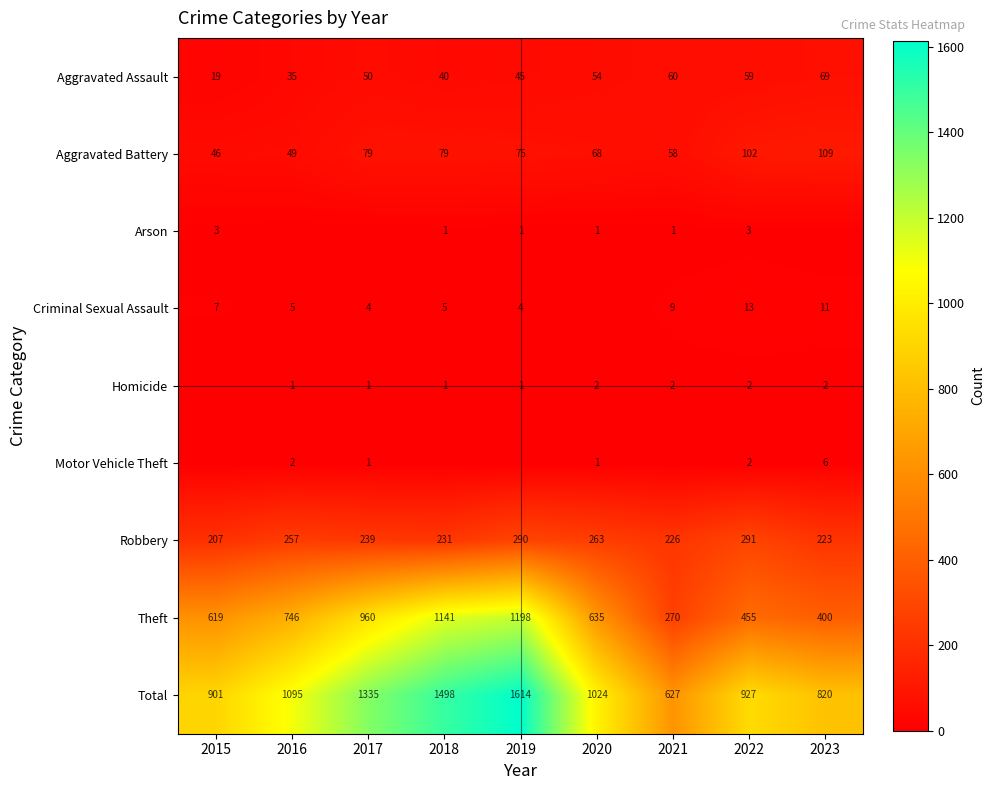

What is the difference between the second highest and second lowest values in the Aggravated Battery series?

53